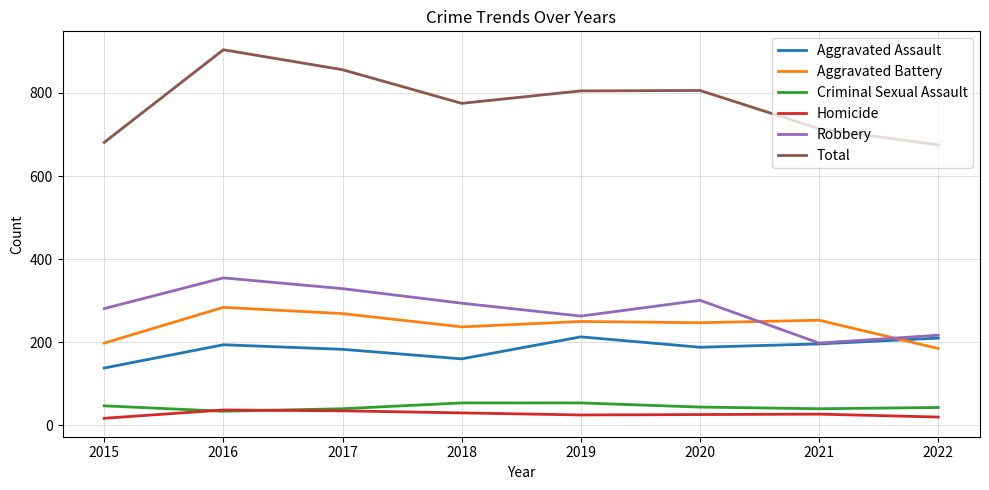

Is it true that Aggravated Assault equals 160 at 2018?

True